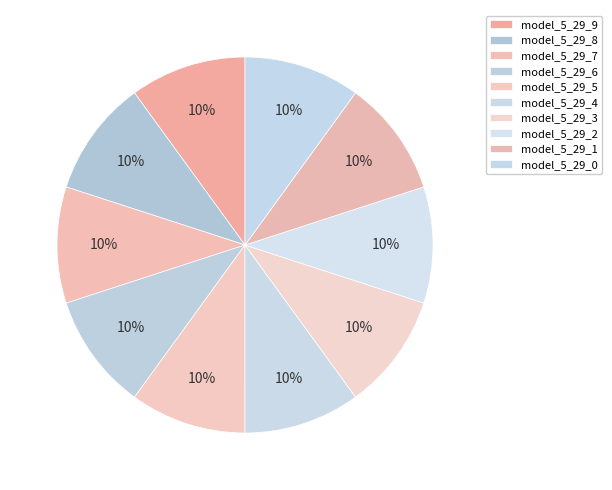

True or false: model_5_29_1 accounts for 15% of the total.

False